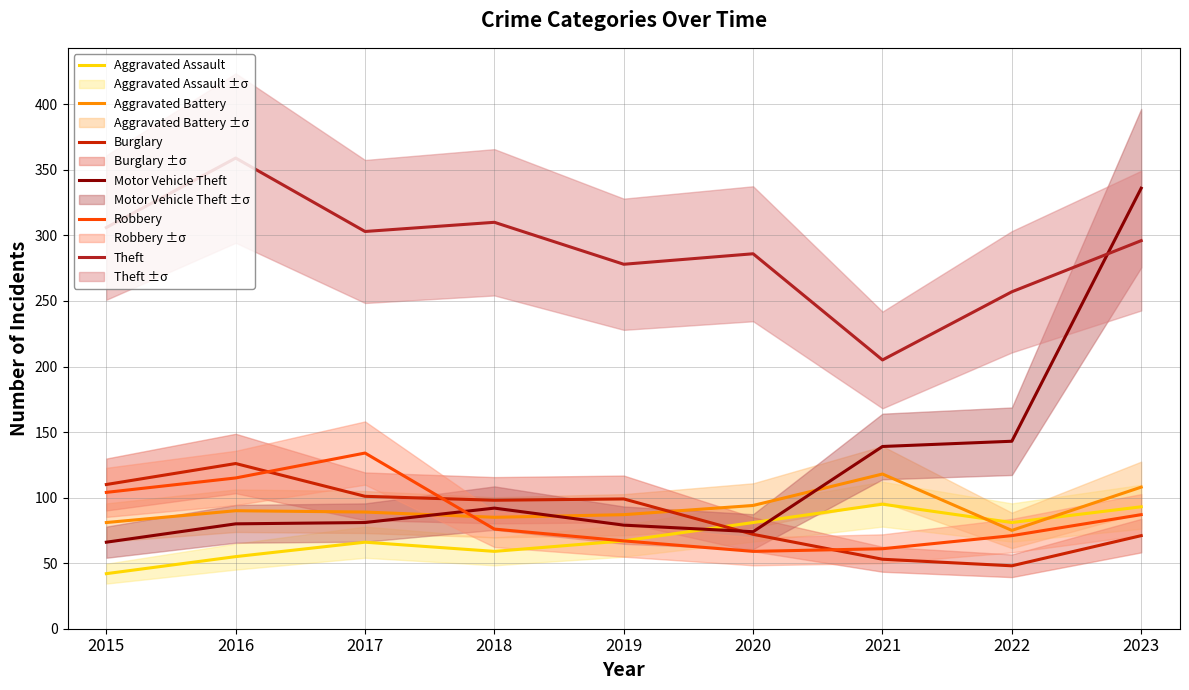

True or false: Aggravated Assault and Theft intersect in this chart.

False